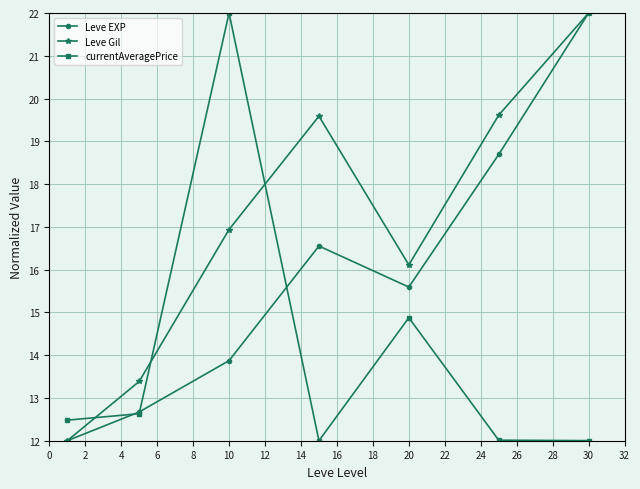

Rank the series by their average value, from lowest to highest.

currentAveragePrice, Leve EXP, Leve Gil